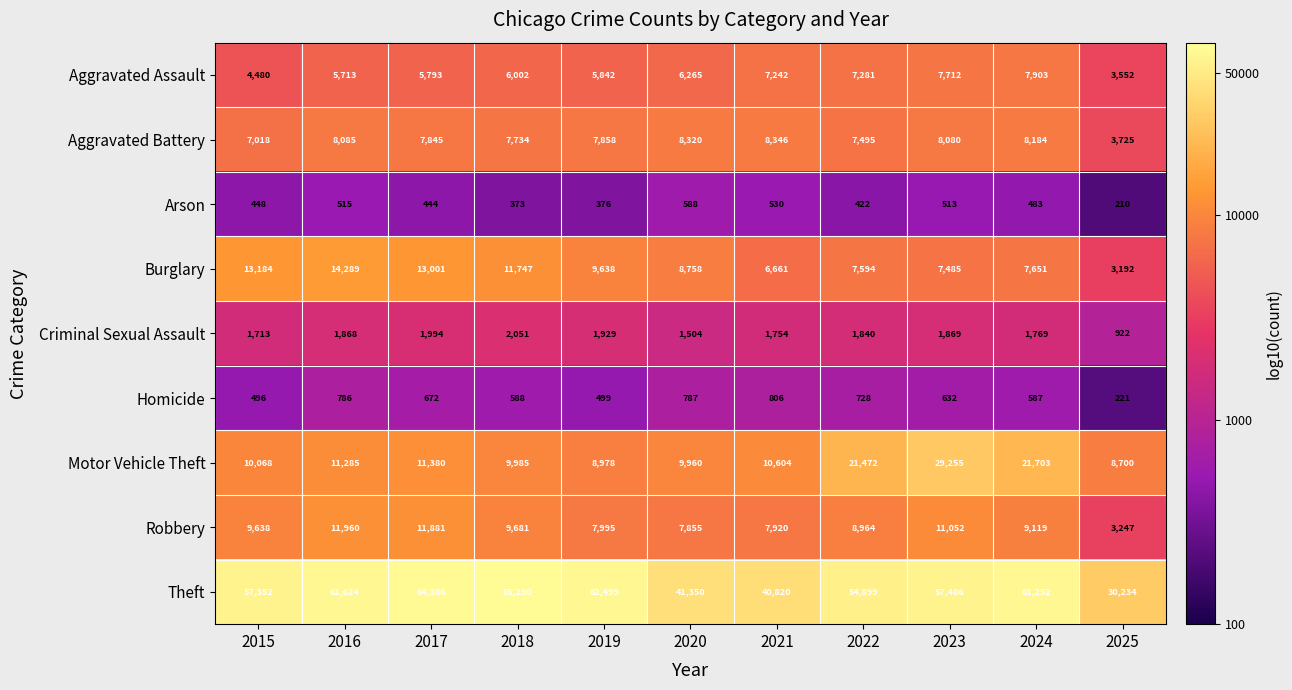

Where does the Robbery series first go above 9119?

2015